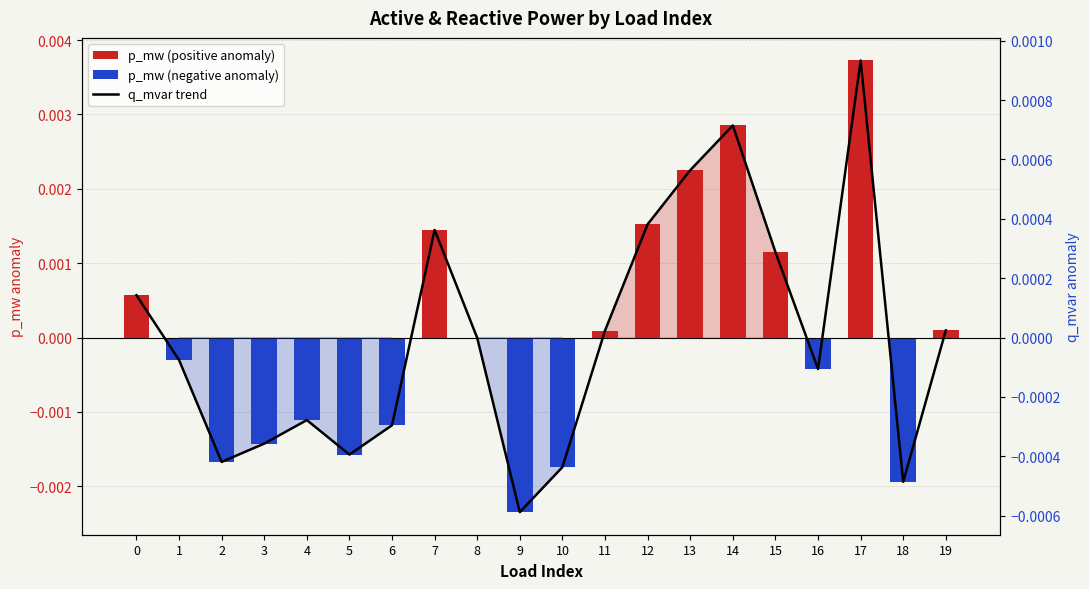

How many data points in q_mvar are less than 0?

11